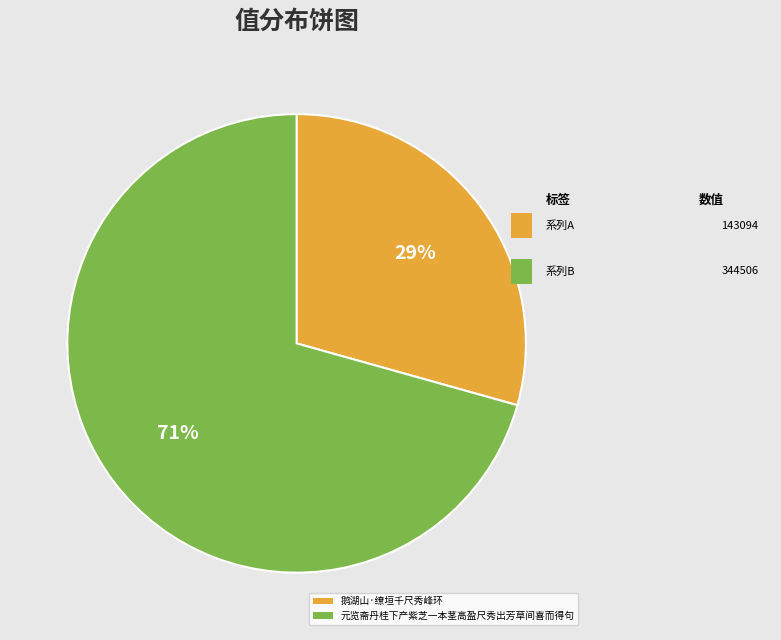

Approximately how many times larger is the value at 元览斋丹桂下产紫芝一本茎高盈尺秀出芳草间喜而得句 compared to 鹅湖山·缭垣千尺秀峰环?

2.4